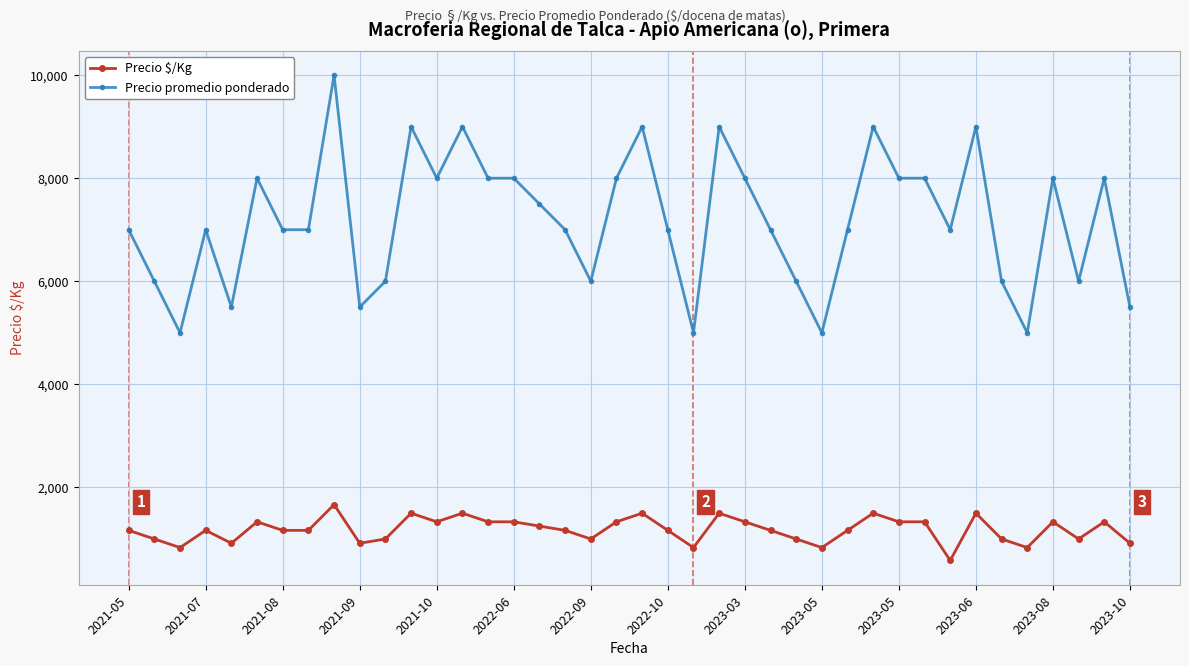

What is the minimum value for Precio promedio ponderado?

5000